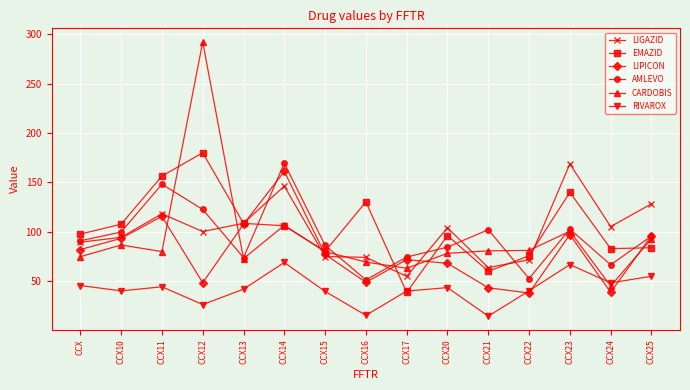

True or false: RIVAROX and LIGAZID cross at least once.

False